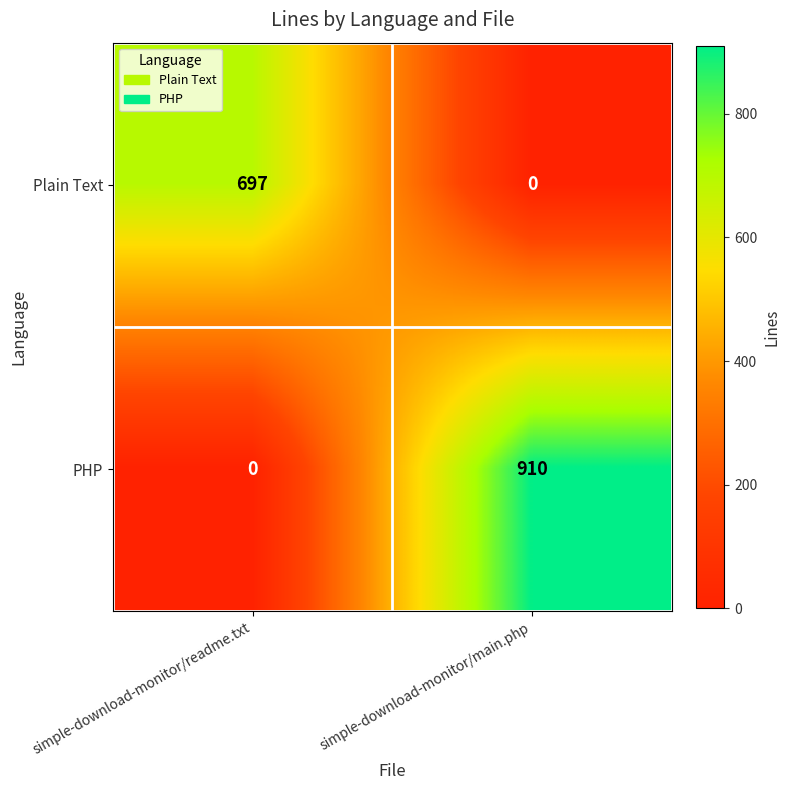

What is the total value across all series at simple-download-monitor/readme.txt?

697